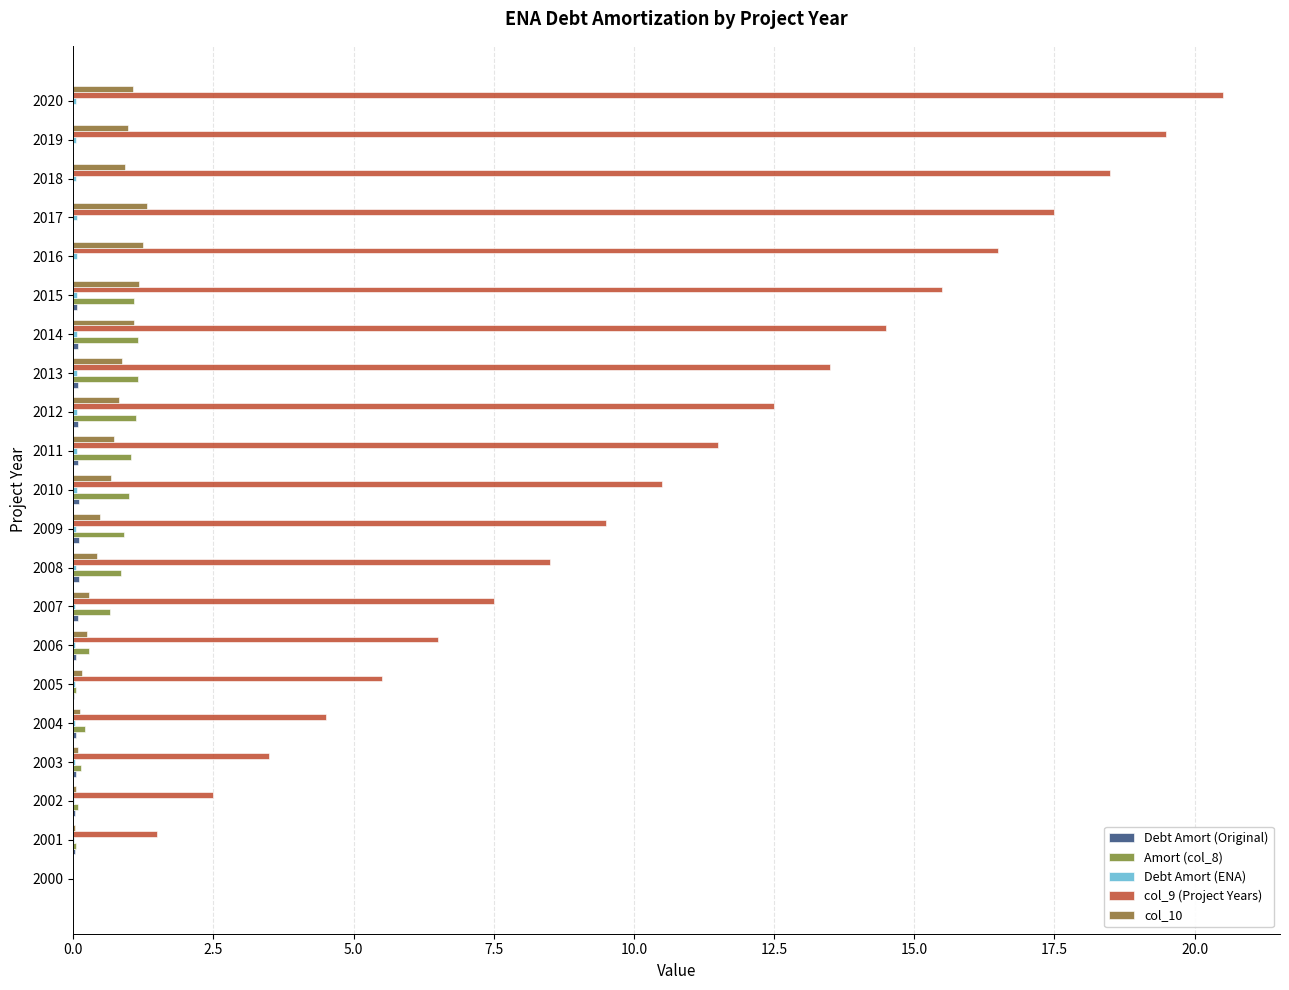

Reading left to right, transcribe all the data shown in this chart.

Debt Amort (Original): 0.0	0.0	0.0	0.0	0.0	0.0	0.0	0.1	0.1	0.1	0.1	0.1	0.1	0.1	0.1	0.1	0.0	0.0	0.0	0.0	0.0
Amort (col_8): 0.0	0.1	0.1	0.1	0.2	0.0	0.3	0.7	0.9	0.9	1.0	1.0	1.1	1.1	1.2	1.1	0.0	0.0	0.0	0.0	0.0
Debt Amort (ENA): 0.0	0.0	0.0	0.0	0.0	0.0	0.0	0.0	0.1	0.1	0.1	0.1	0.1	0.1	0.1	0.1	0.1	0.1	0.1	0.1	0.1
col_9 (Project Years): 0.0	1.5	2.5	3.5	4.5	5.5	6.5	7.5	8.5	9.5	10.5	11.5	12.5	13.5	14.5	15.5	16.5	17.5	18.5	19.5	20.5
col_10: 0.0	0.0	0.0	0.1	0.1	0.2	0.2	0.3	0.4	0.5	0.7	0.7	0.8	0.9	1.1	1.2	1.2	1.3	0.9	1.0	1.1